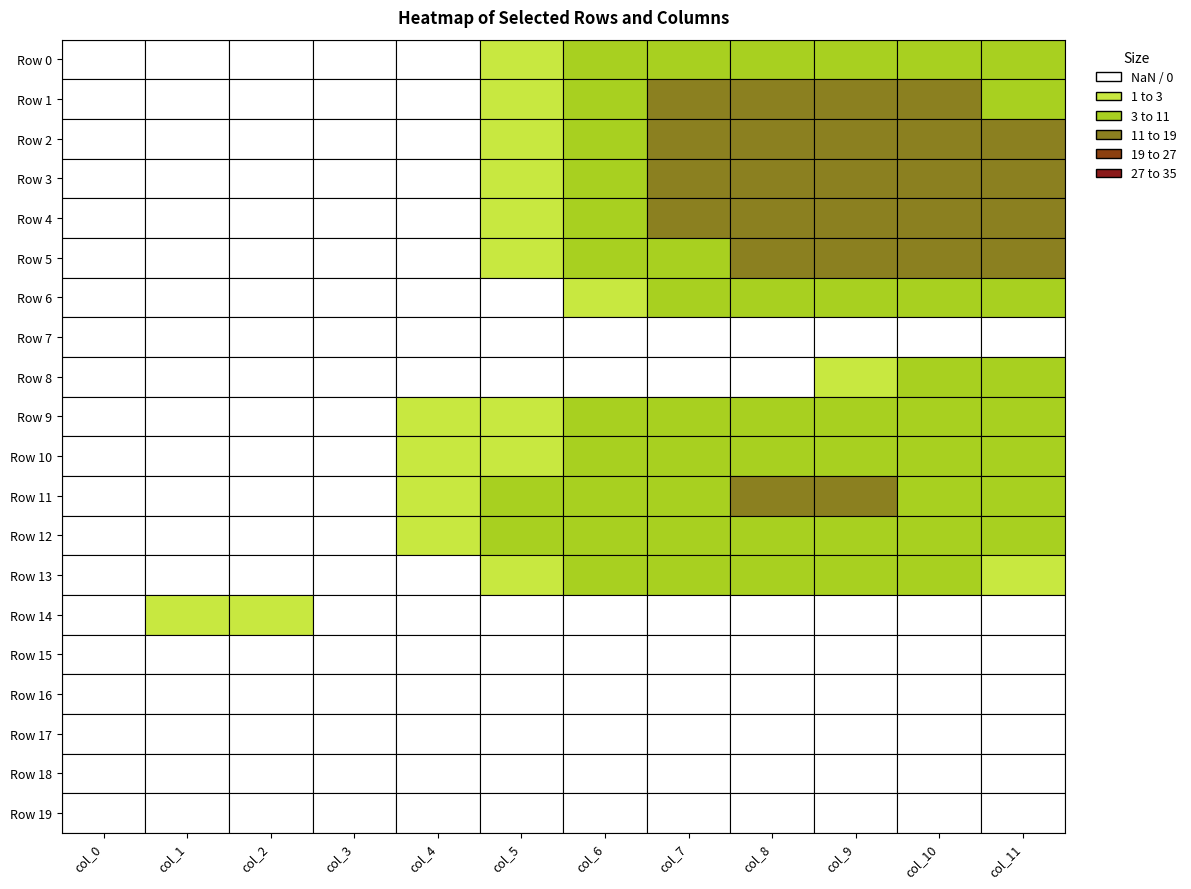

Reading right to left, list all the values displayed in this chart.

row0: 3	6	8	8	7	4	1	0	0	0	0	0
row1: 9	13	15	15	12	5	1	0	0	0	0	0
row2: 12	14	15	15	13	8	2	0	0	0	0	0
row3: 13	15	16	16	14	8	2	0	0	0	0	0
row4: 13	15	15	14	12	7	2	0	0	0	0	0
row5: 12	14	13	12	9	4	2	0	0	0	0	0
row6: 8	10	9	8	5	2	0	0	0	0	0	0
row7: 0	0	0	0	0	0	0	0	0	0	0	0
row8: 5	4	1	0	0	0	0	0	0	0	0	0
row9: 3	5	6	6	4	3	2	2	0	0	0	0
row10: 6	8	8	7	5	3	2	1	0	0	0	0
row11: 5	9	11	11	10	6	3	1	0	0	0	0
row12: 4	8	10	10	9	6	3	1	0	0	0	0
row13: 2	4	6	6	6	4	2	0	0	0	0	0
row14: 0	0	0	0	0	0	0	0	0	1	1	0
row15: 0	0	0	0	0	0	0	0	0	0	0	0
row16: 0	0	0	0	0	0	0	0	0	0	0	0
row17: 0	0	0	0	0	0	0	0	0	0	0	0
row18: 0	0	0	0	0	0	0	0	0	0	0	0
row19: 0	0	0	0	0	0	0	0	0	0	0	0